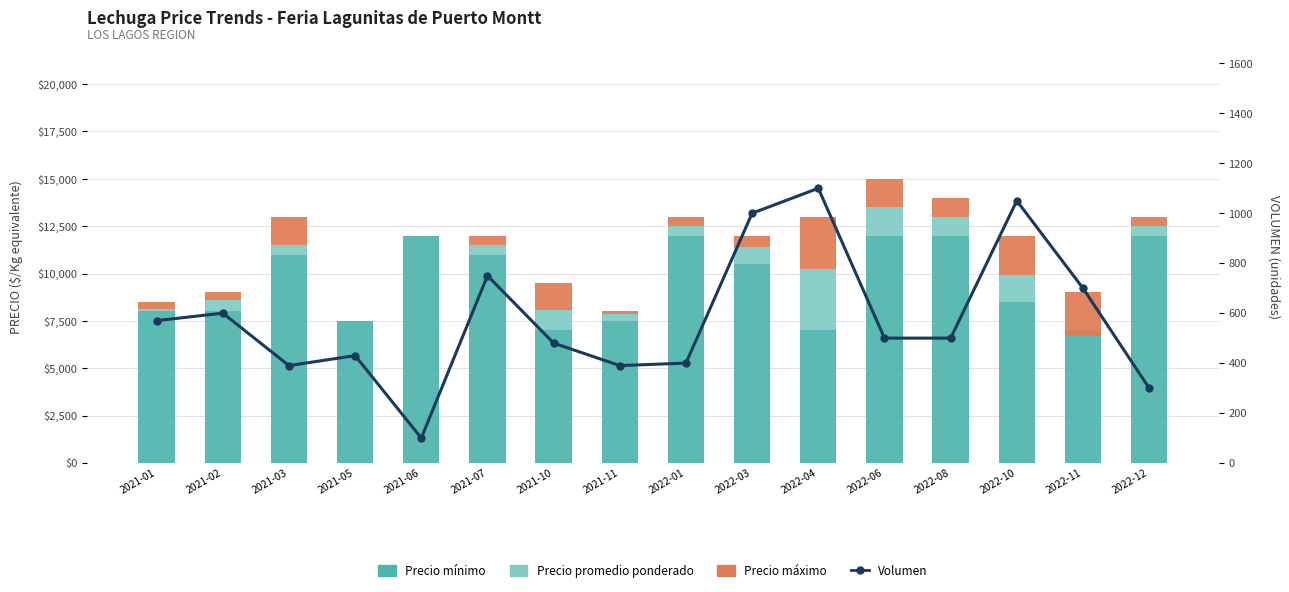

Is the value of Volumen at 2022-01 greater than the value of Precio mínimo at 2022-12?

No